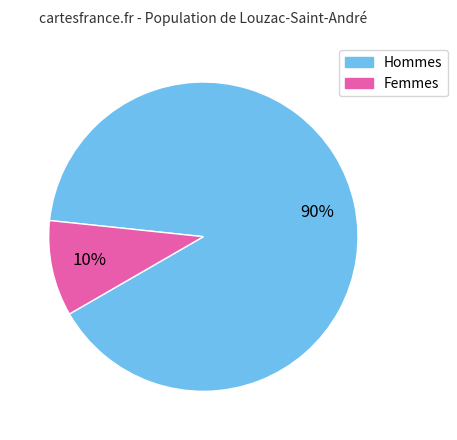

Count the number of slices in the pie.

2